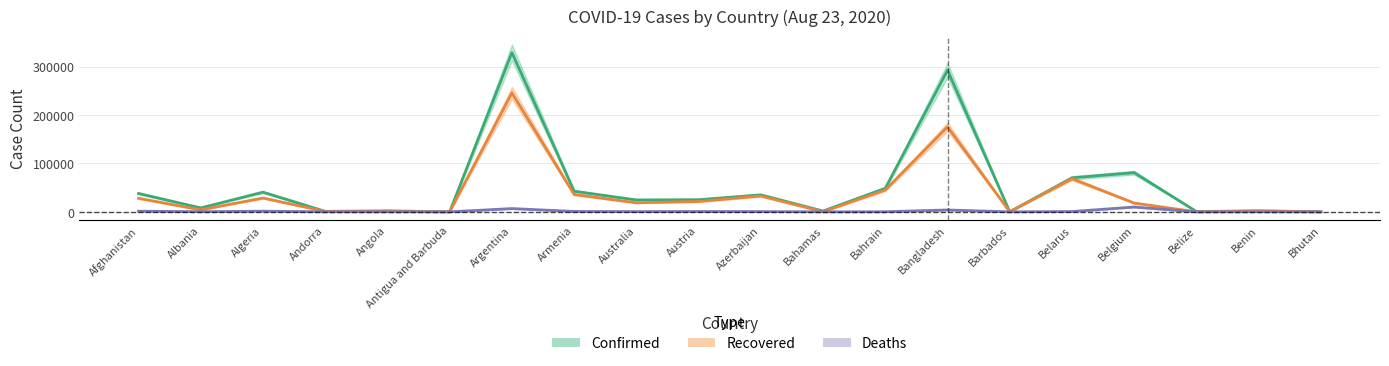

Is it true that Recovered equals 20582 at Armenia?

False